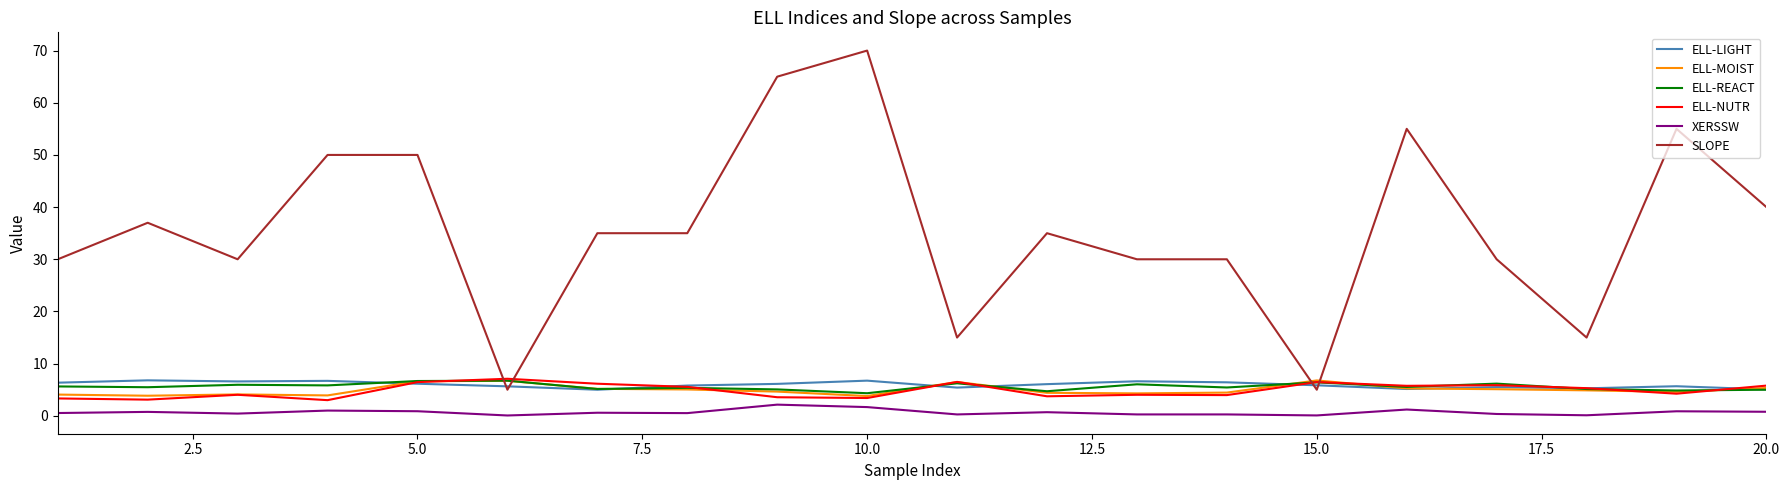

True or false: ELL-REACT and XERSSW cross at least once.

False